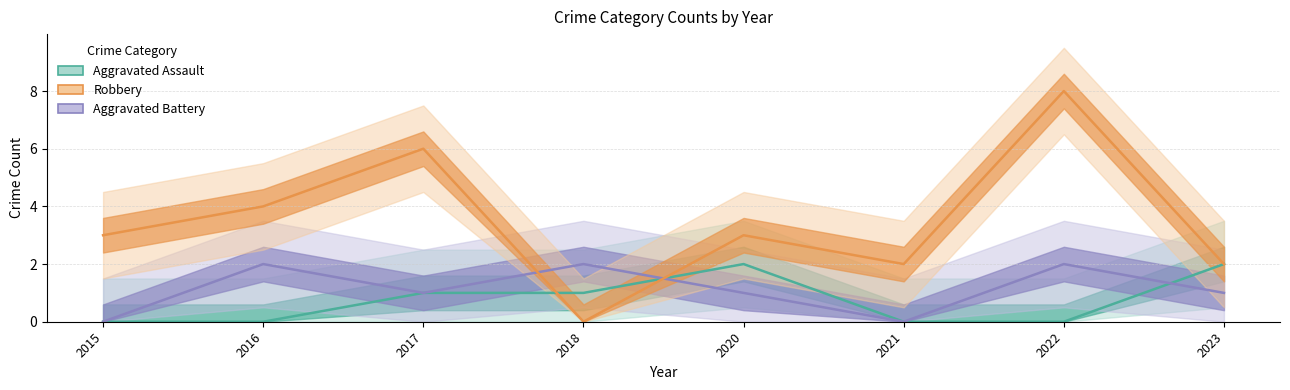

List the series in order of their peak value, highest first.

Robbery, Aggravated Assault, Aggravated Battery